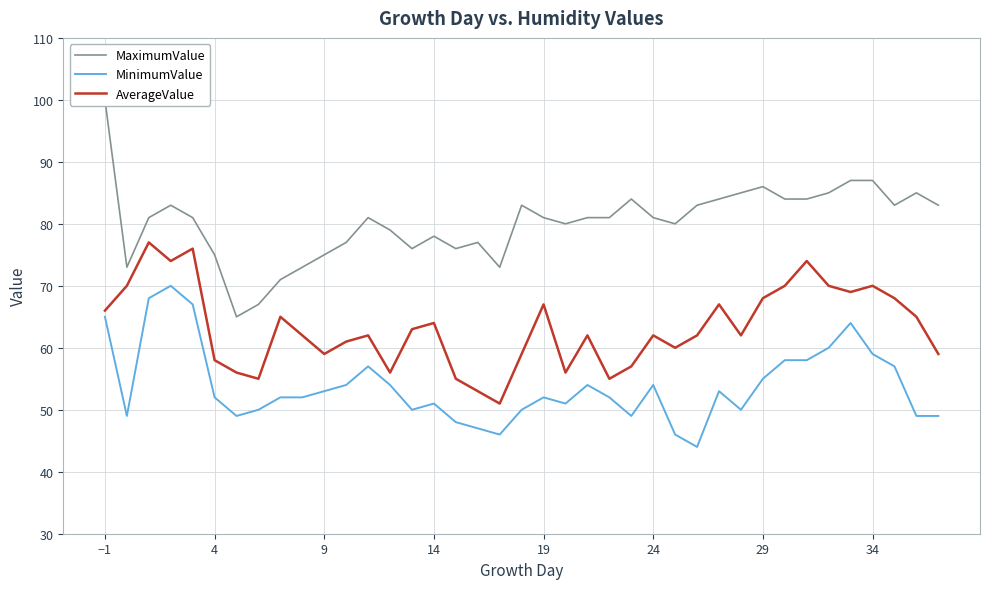

What is the value of the AverageValue point at the 34th from the left?

70